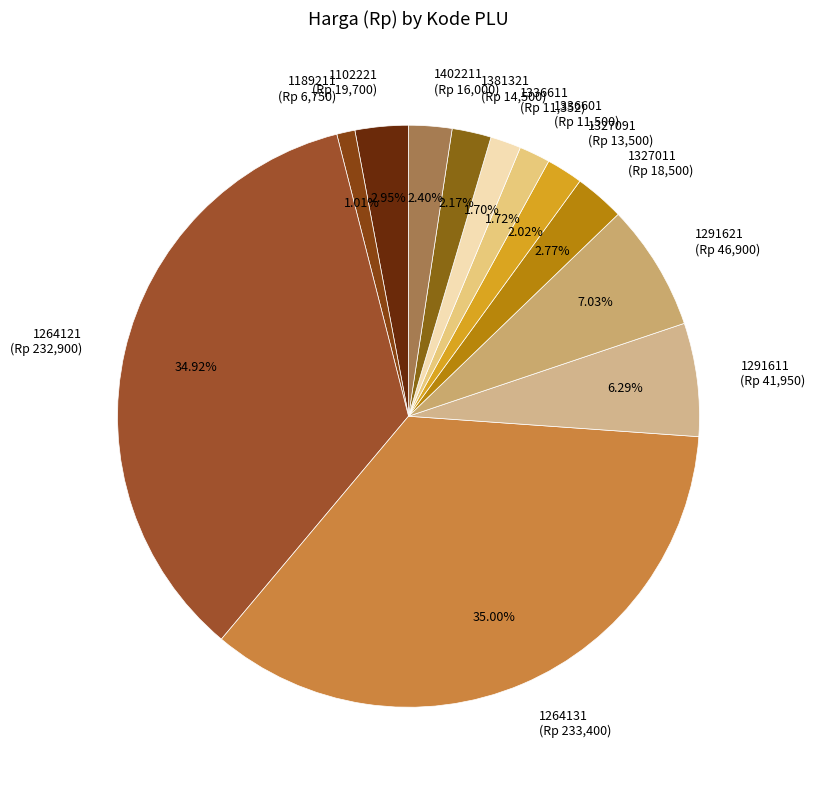

Which has a higher value, 1291621 (Rp 46,900) or 1291611 (Rp 41,950)?

1291621 (Rp 46,900)